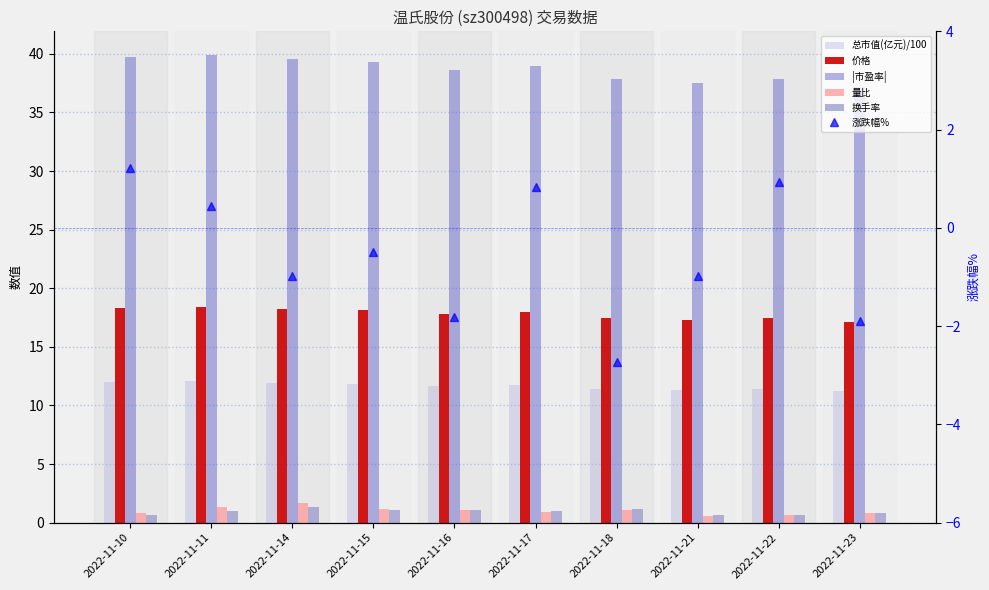

List the series in order of their peak value, lowest first.

涨跌幅%, 换手率, 量比, 总市值(亿元)/100, 价格, |市盈率|